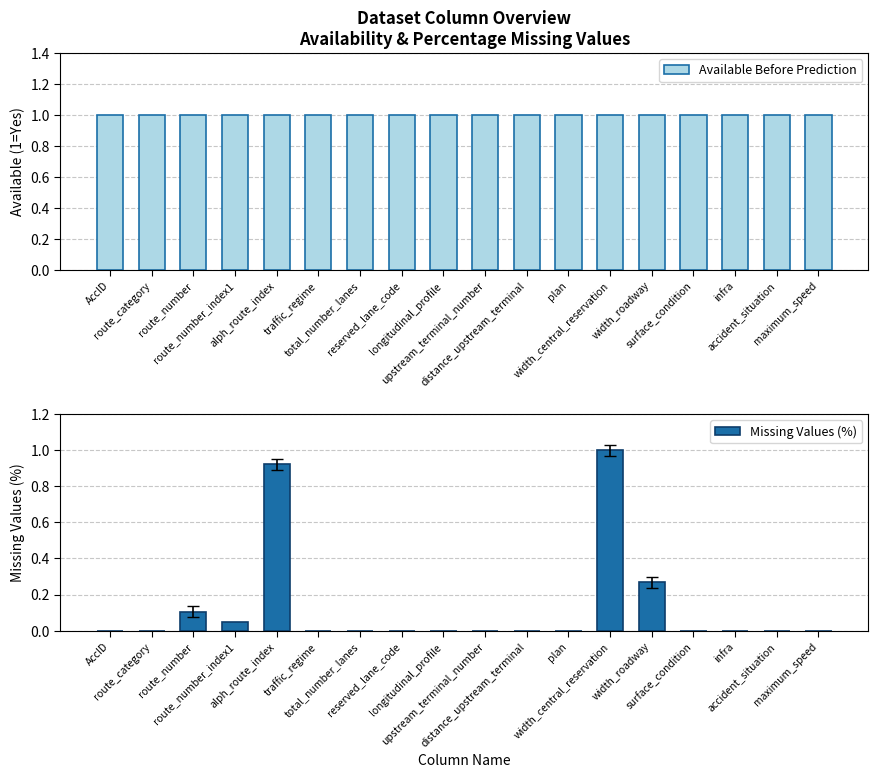

Rank the series by their maximum value, from lowest to highest.

Missing Values (%), Available Before Prediction